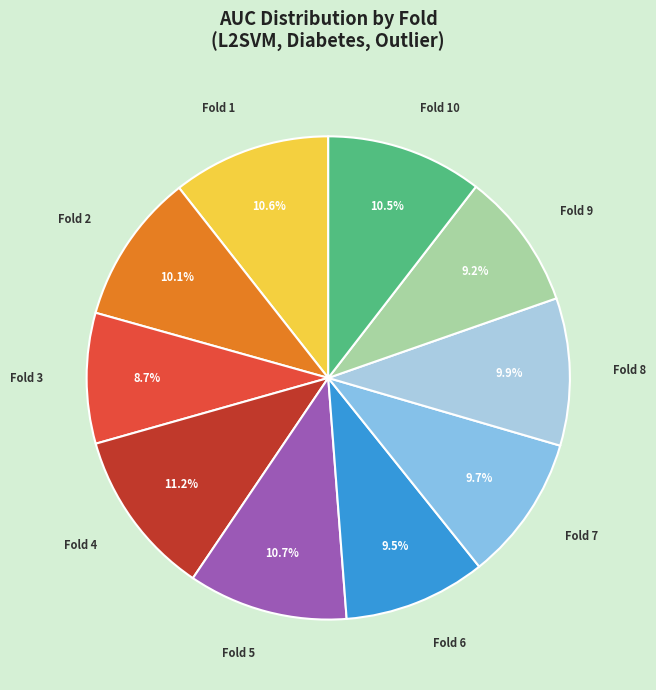

Which category has the biggest portion of the pie?

Fold 4